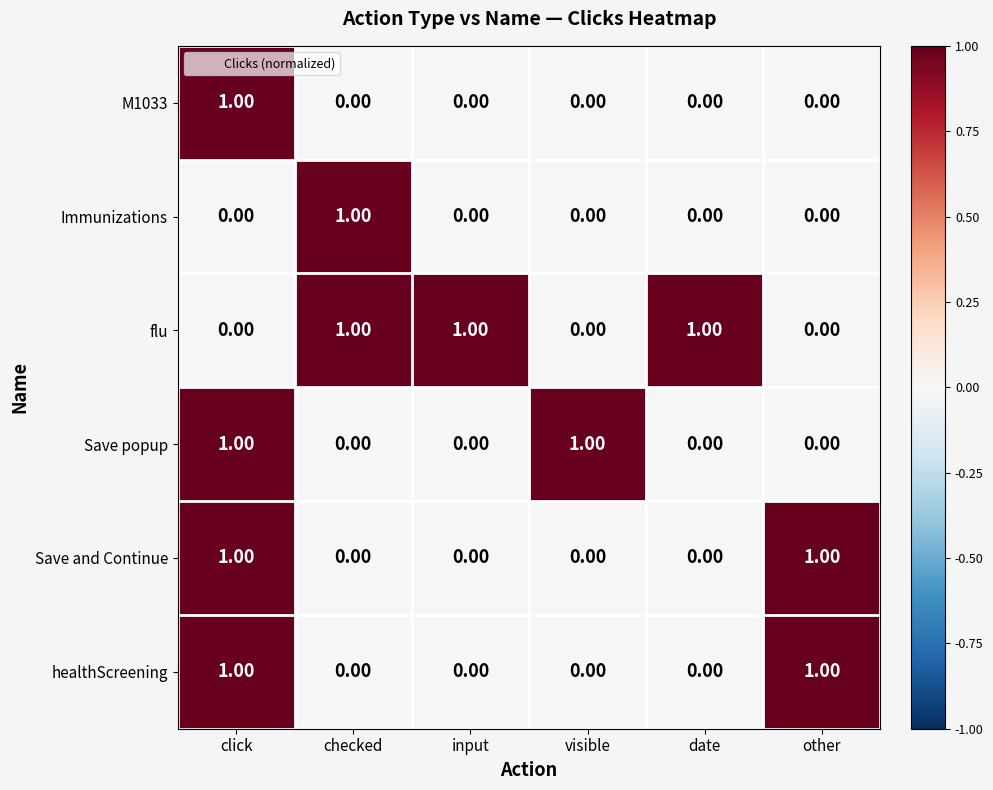

Between checked and input, which series saw the biggest shift?

Immunizations